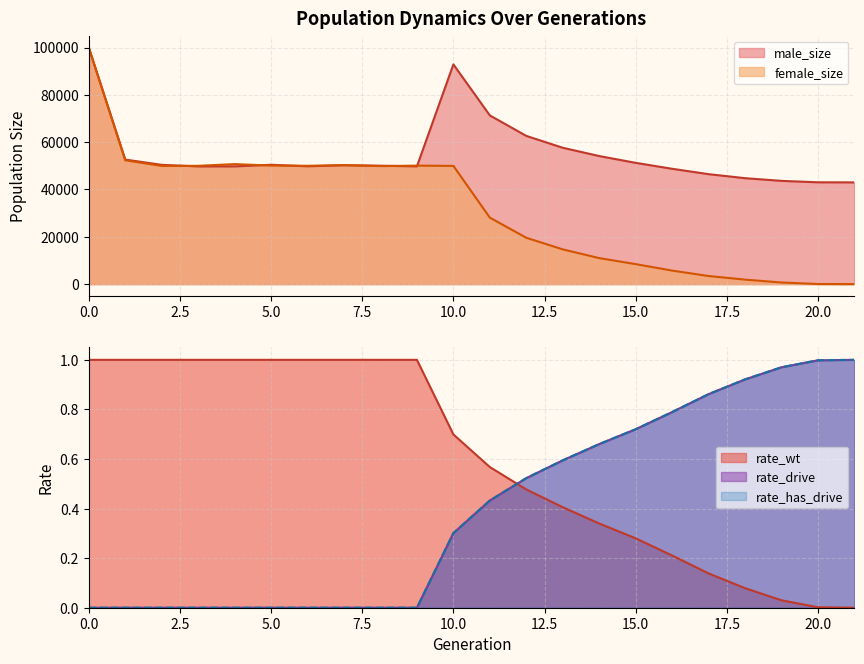

Where is the first local maximum for male_size?

5